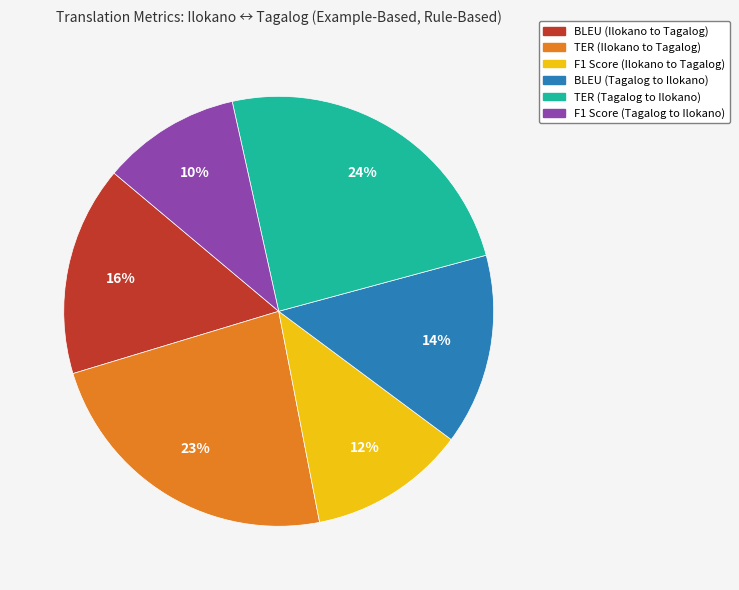

To the nearest percent, what is the difference between the largest and smallest slice percentages?

14%